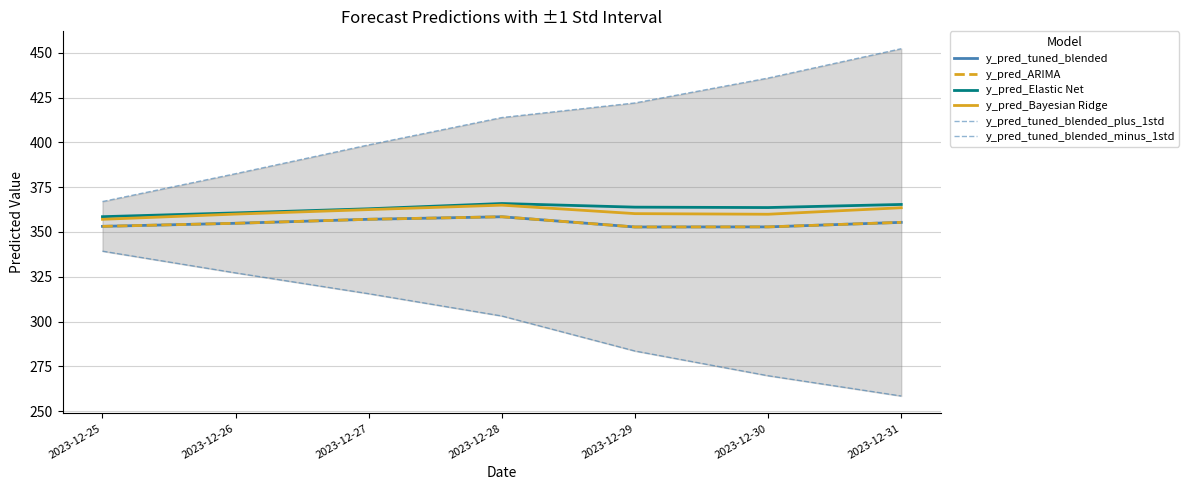

What is the total value across all series at 2023-12-29?

2135.2